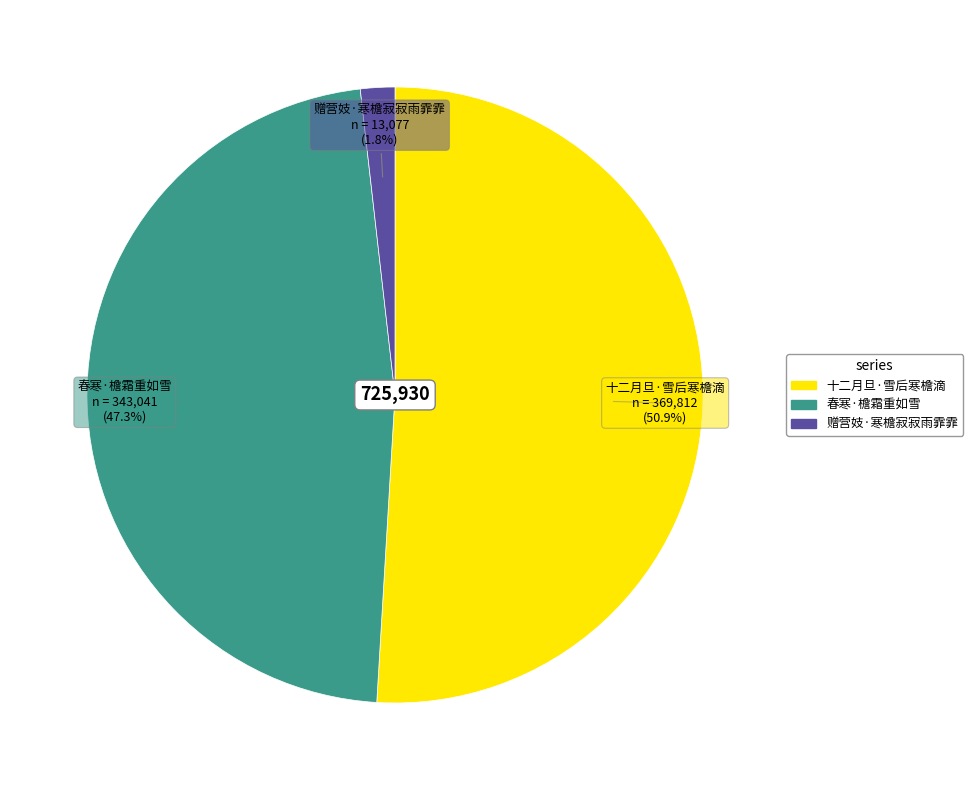

What percentage is the 十二月旦·雪后寒檐滴 slice, to the nearest percent?

51%